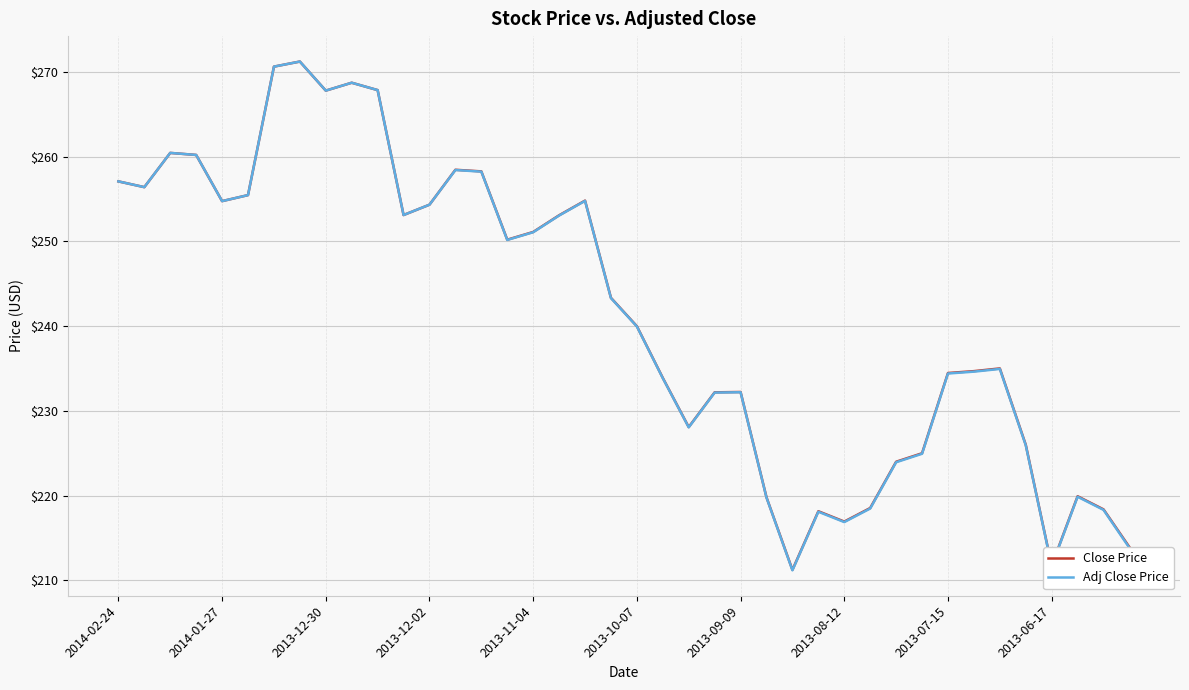

What is the greatest value displayed?

271.2